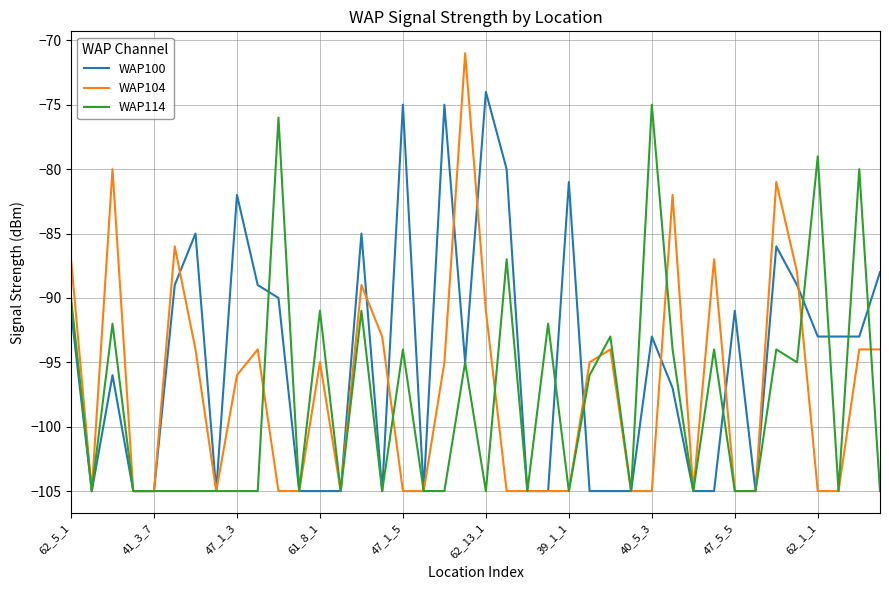

How many categories are shown in the chart?

40